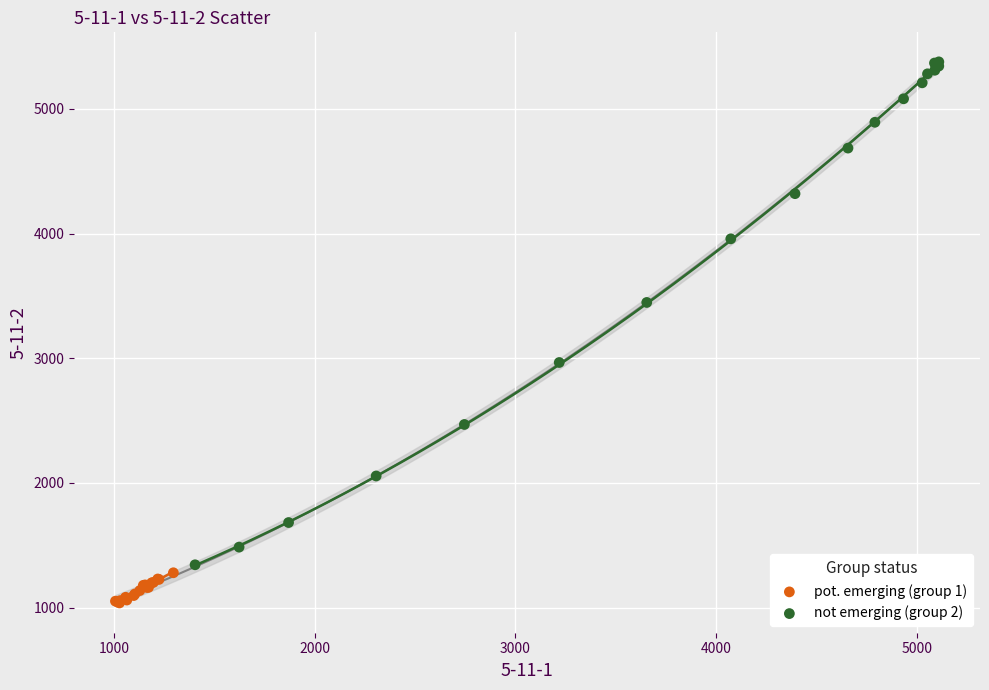

What are all the series names shown in the legend?

pot. emerging (group 1), not emerging (group 2)